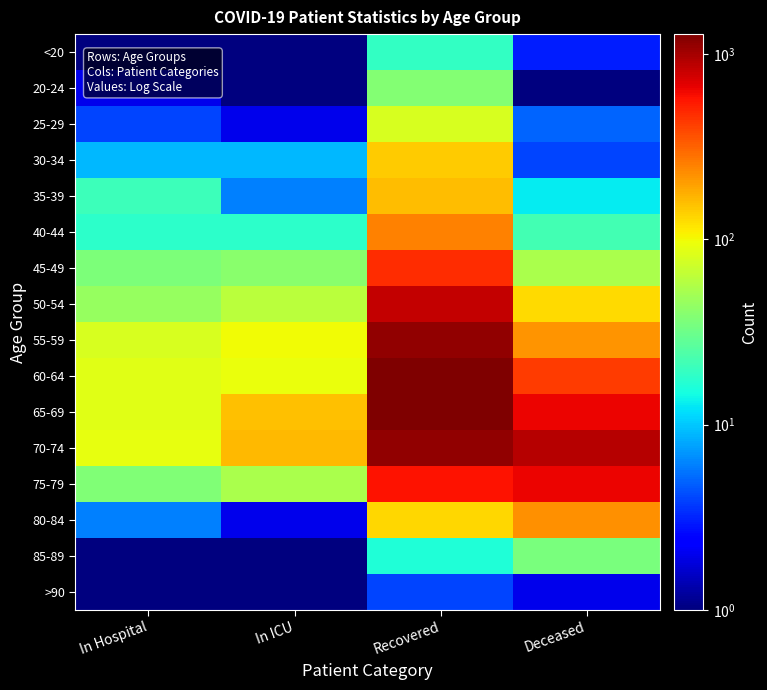

What is the difference between the highest and lowest values at Recovered?

1273.0